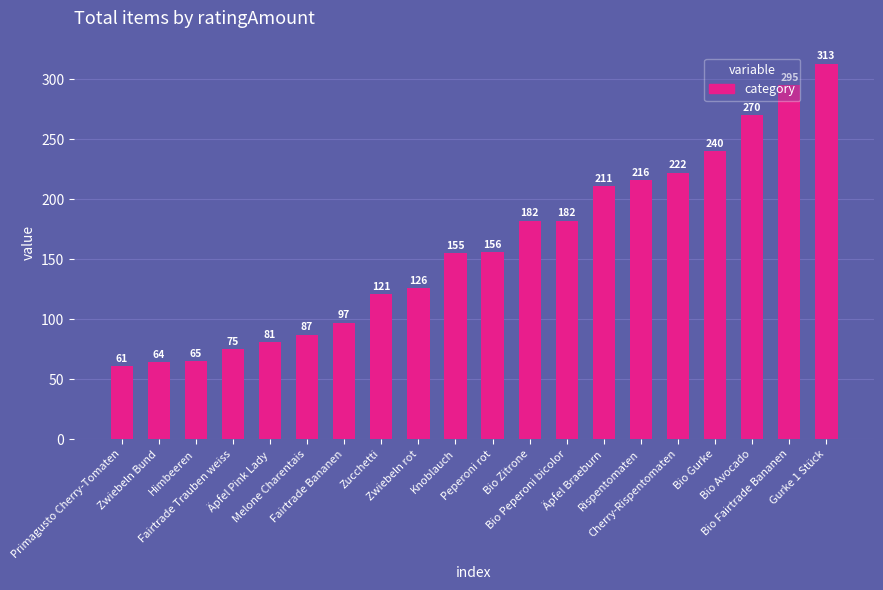

What is the value of the 13th bar from the left?

182